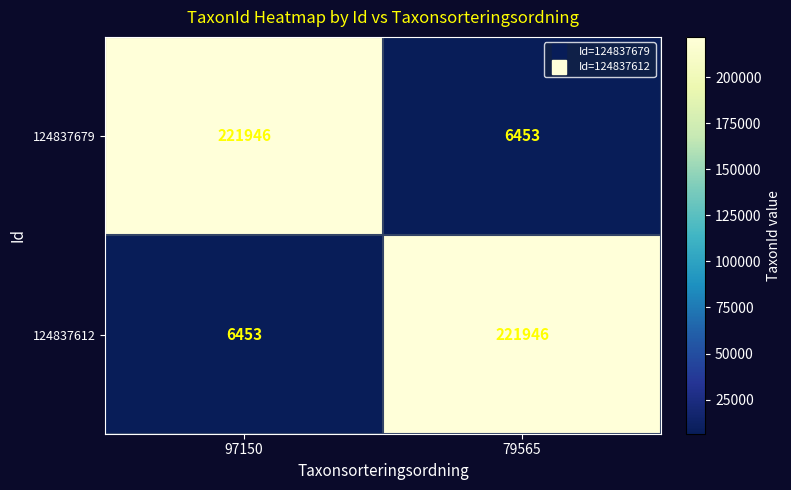

Reading right to left, extract all data points from this chart.

124837679: 6453	221946
124837612: 221946	6453